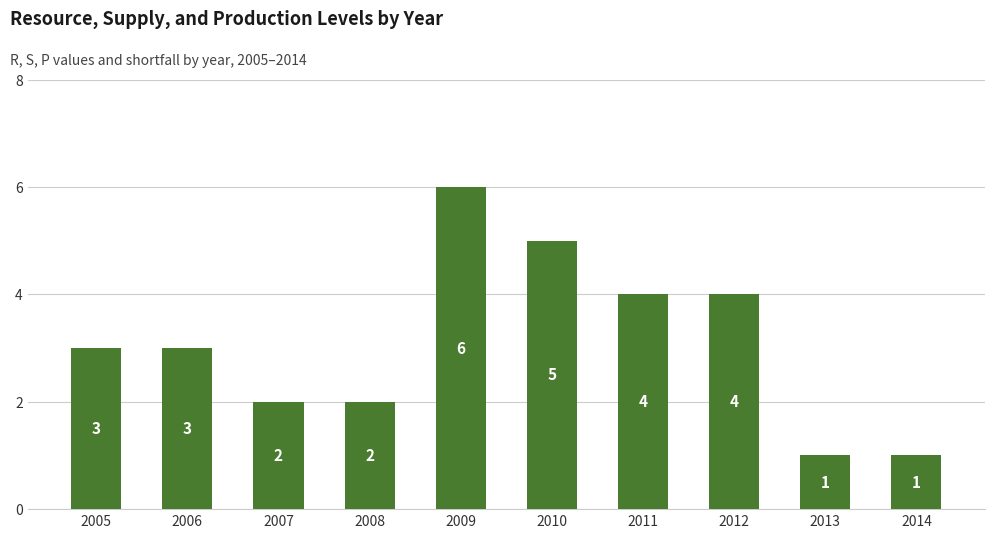

Which has a higher value, 2014 or 2008?

2008